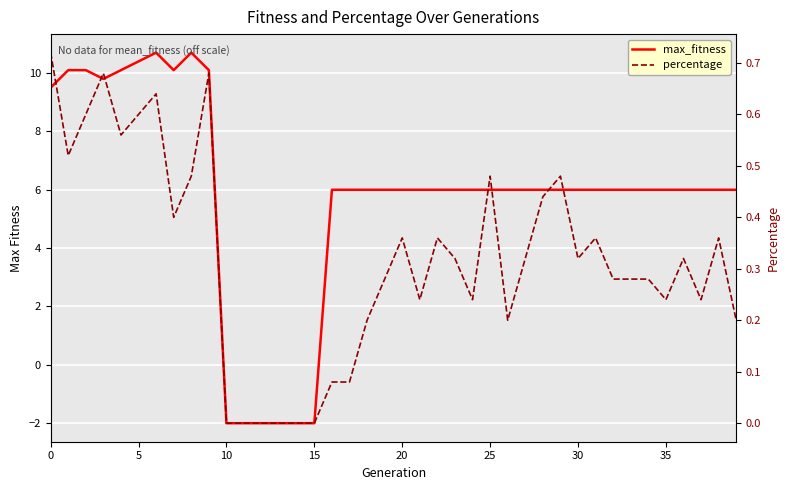

List the series in order of their overall mean, lowest first.

percentage, max_fitness